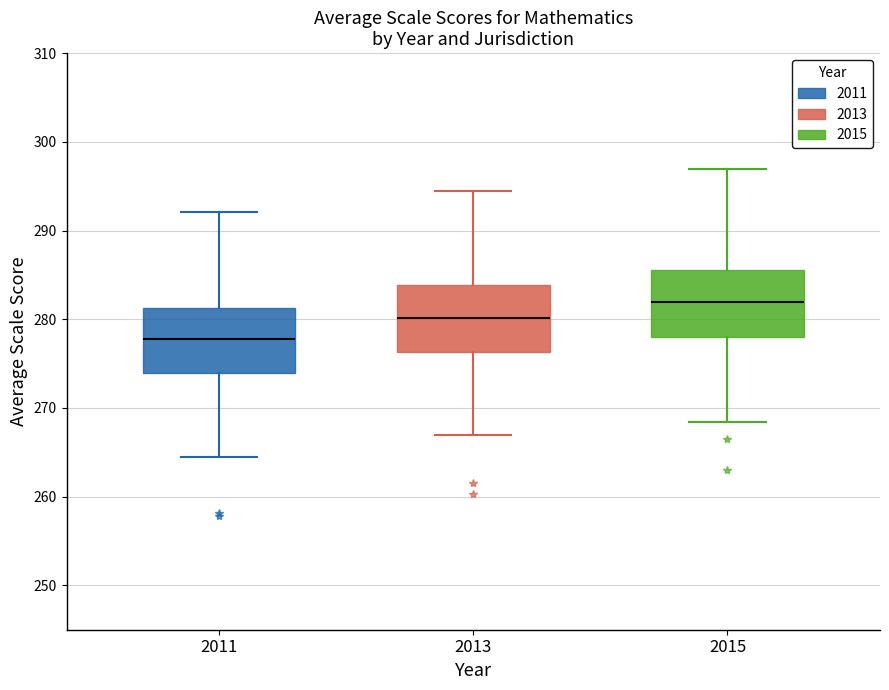

Reading left to right, read every box against the y-axis: the position of its median line, the range the box covers, and the ends of its whiskers. The values are not printed on the chart, so give them approximately, as read against the axis.

2011: median 278, box 274 to 281, whiskers 265 to 292
2013: median 280, box 276 to 284, whiskers 267 to 295
2015: median 282, box 278 to 286, whiskers 268 to 297